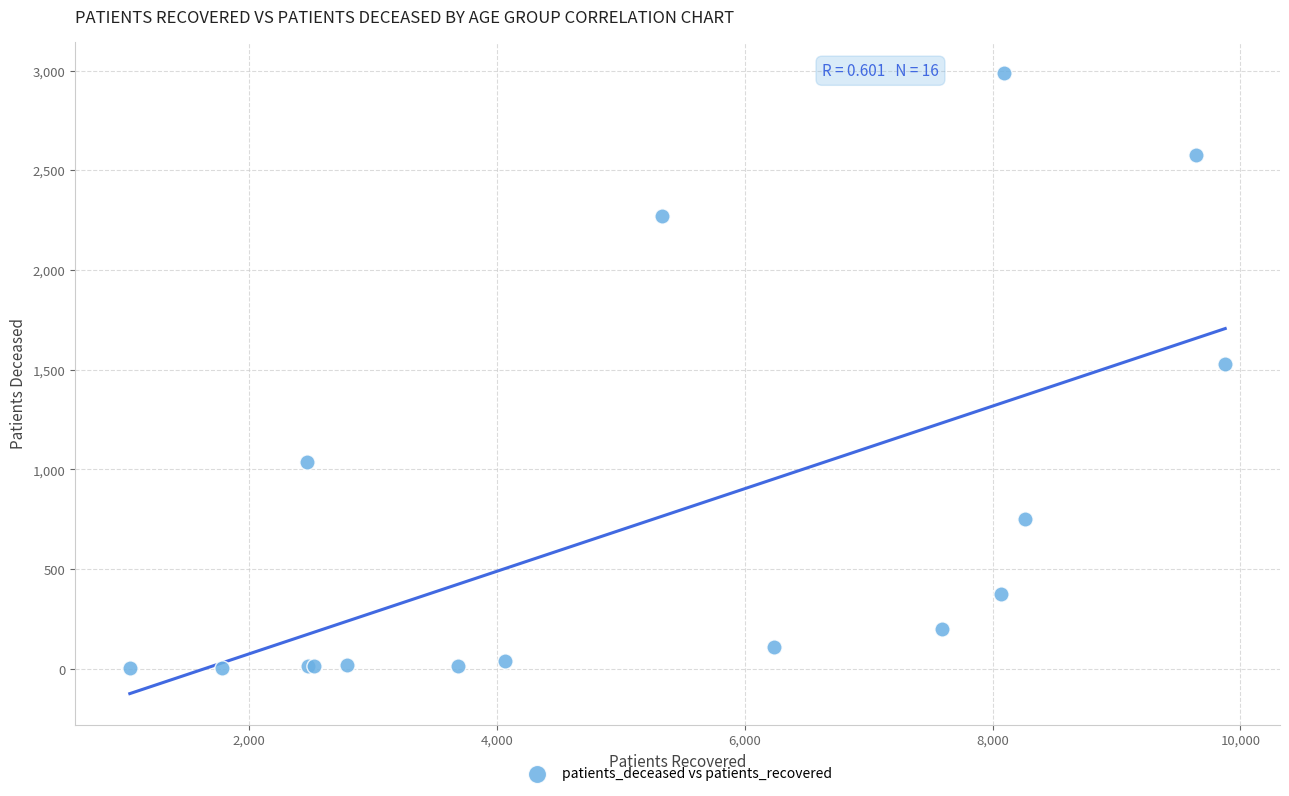

What Y value in the scatter plot is closest to 1496?

1531